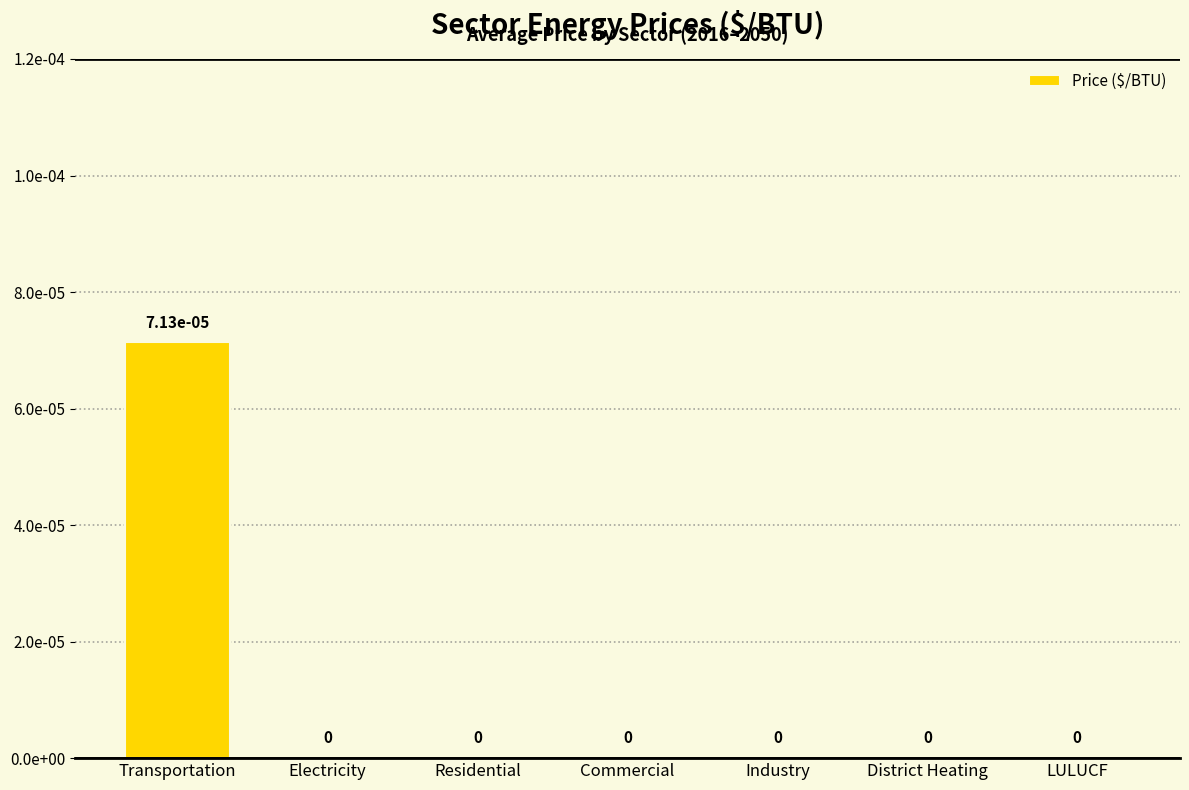

Count the number of data series in this chart.

1